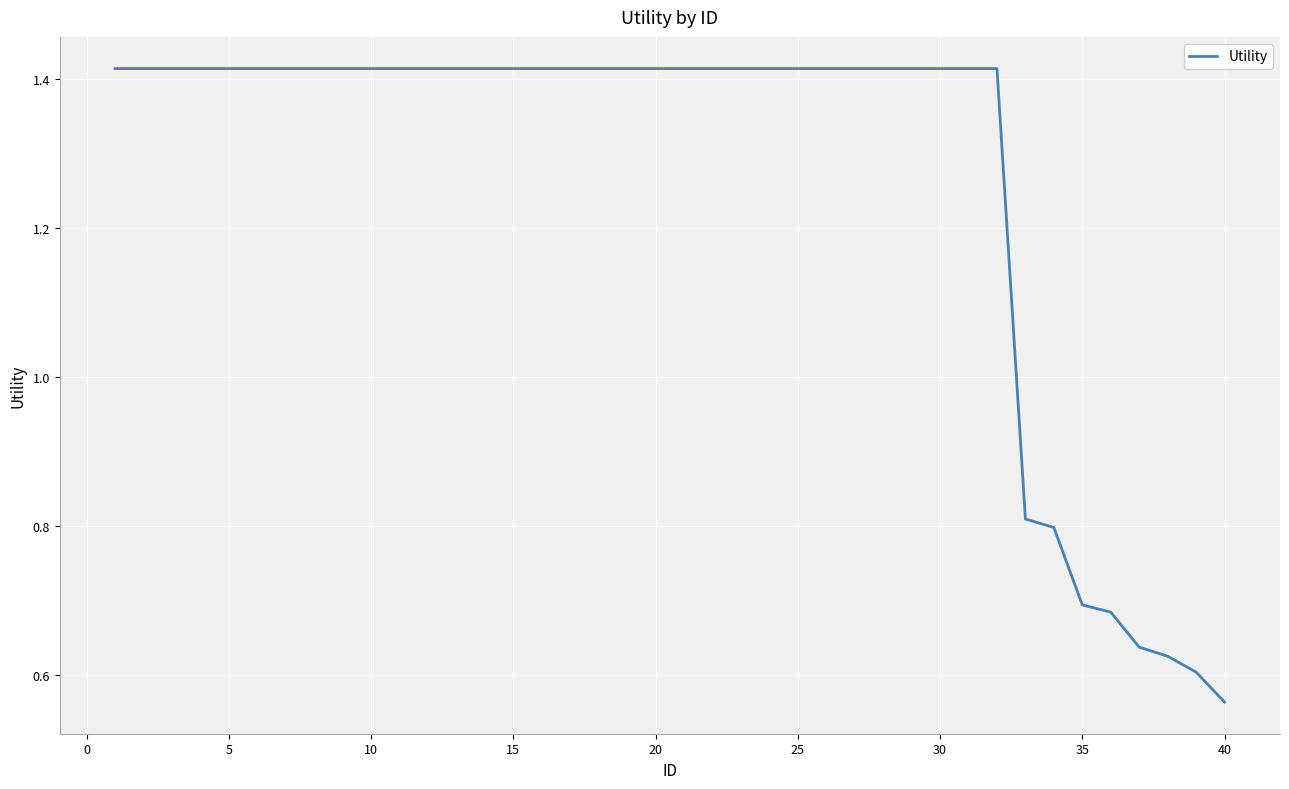

What is the sum of all values?

50.7